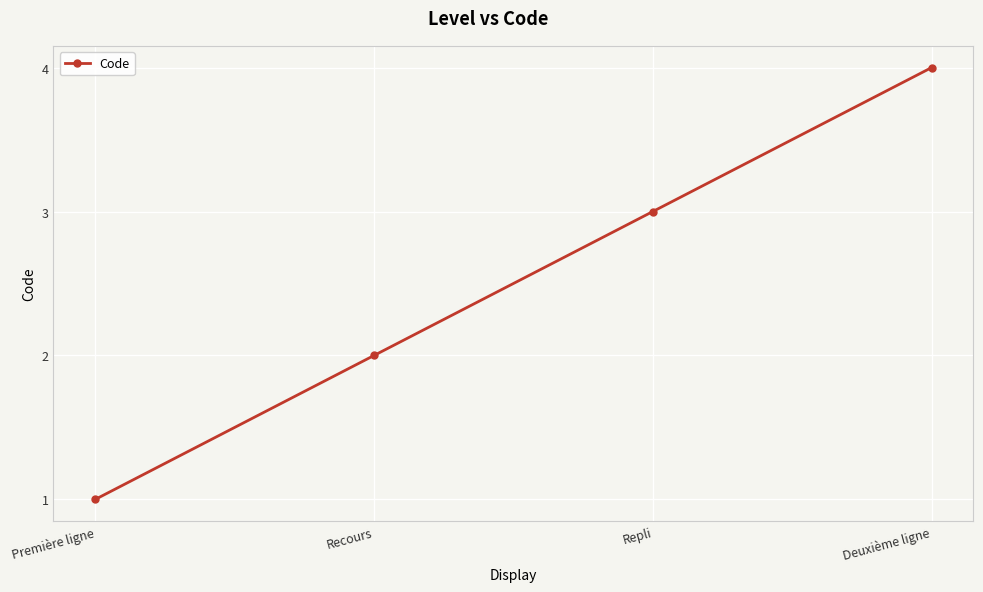

What is the label of the 2nd point from the left?

Recours